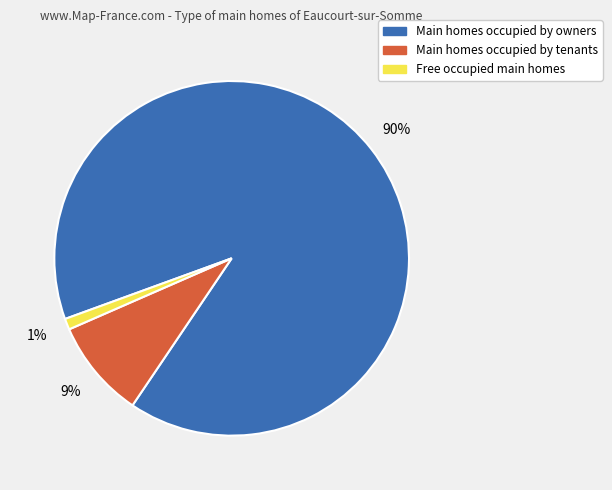

Is there any slice that represents more than half of the pie?

Yes